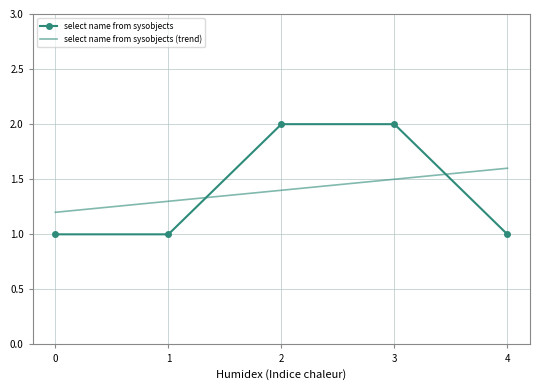

Count the select name from sysobjects values in the range 1 to 2.

5